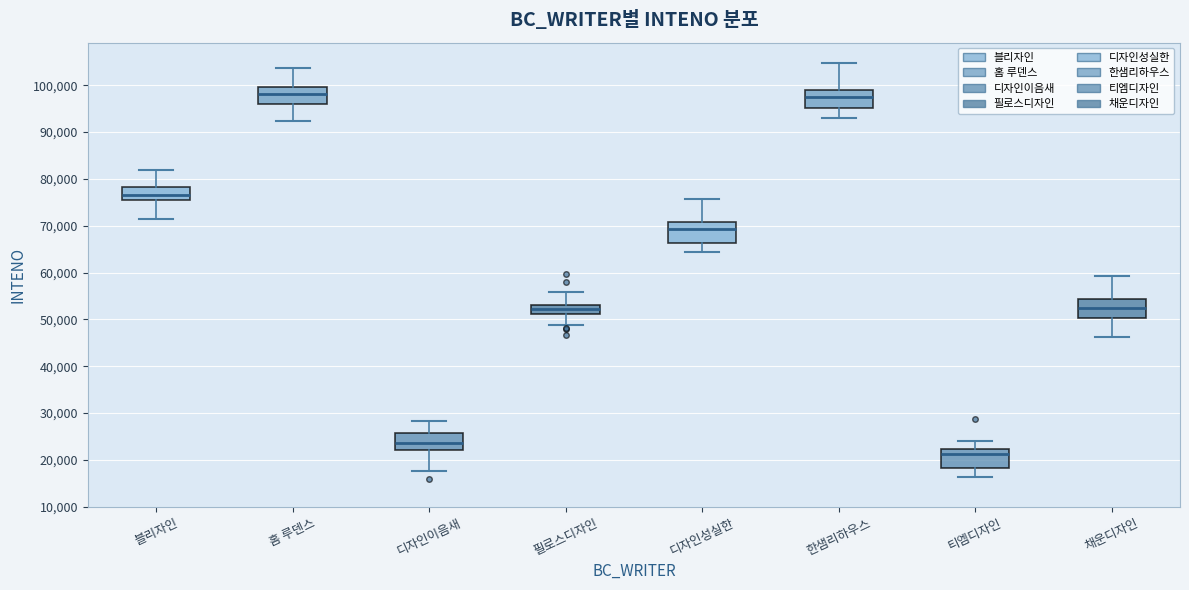

Which box has the lowest median line?

티엠디자인